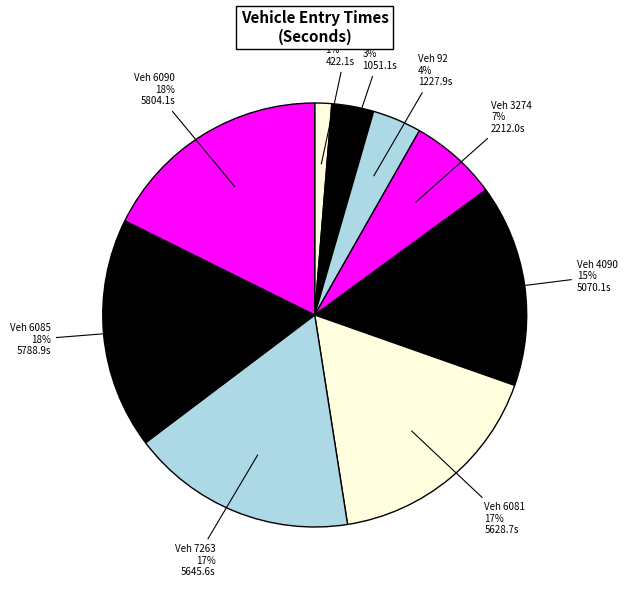

Rank the categories by value from lowest to highest.

1262, 77, 92, 3274, 4090, 6081, 7263, 6085, 6090